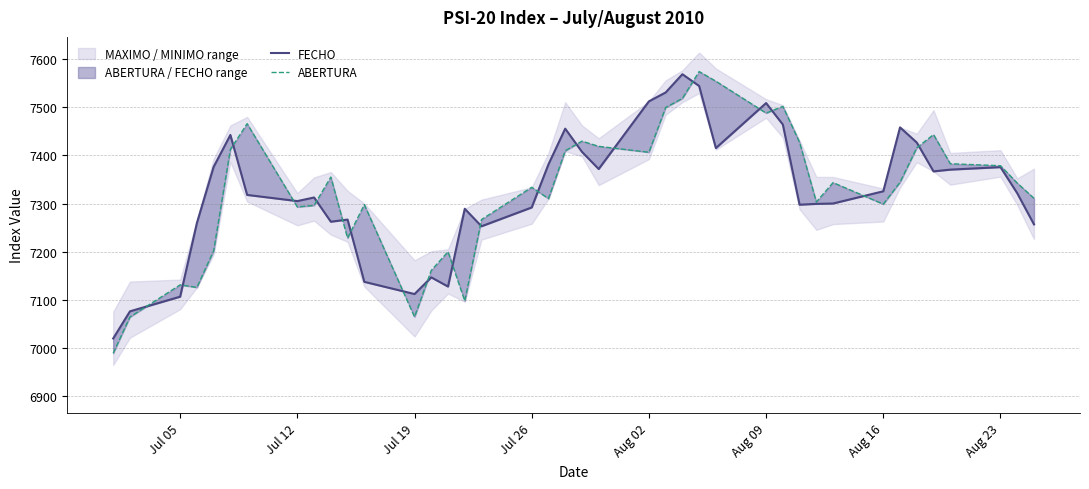

What is the sum of all ABERTURA values?

293086.4